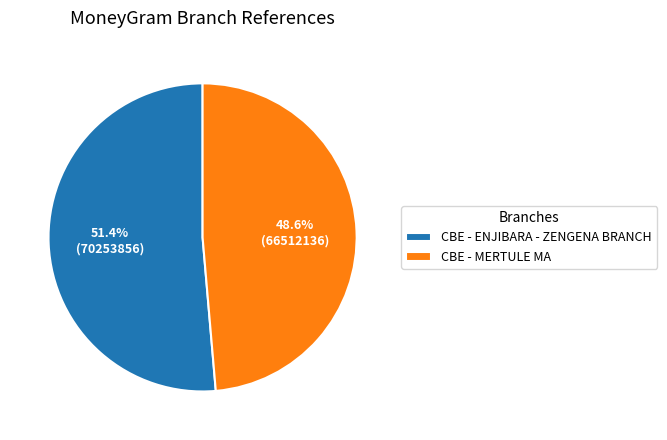

The CBE - MERTULE MA slice represents 58% of the pie. True or false?

False